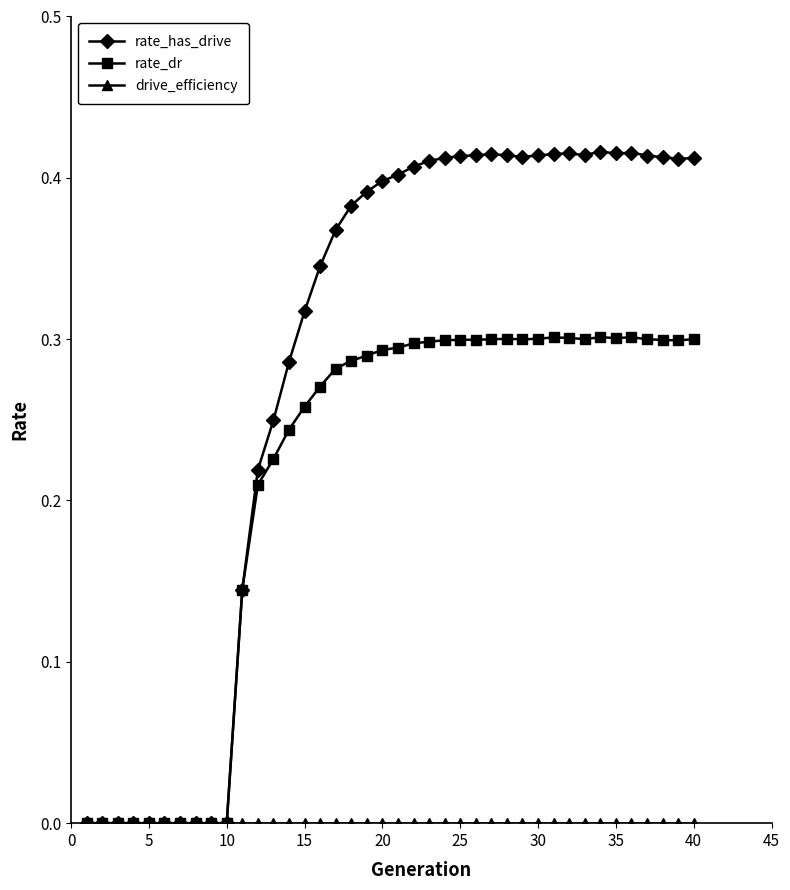

Which series has the largest total across all categories?

rate_has_drive